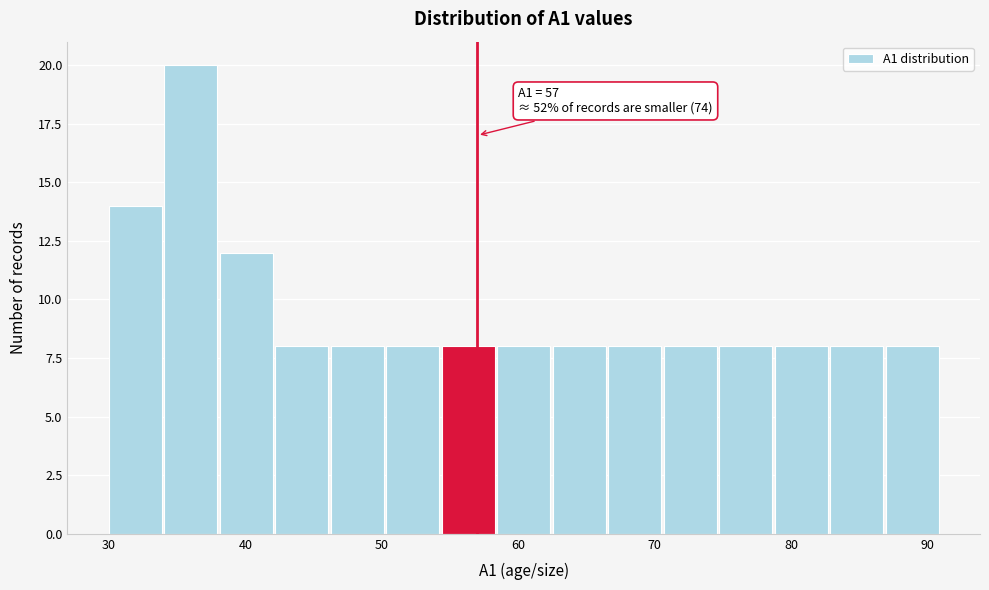

Over which range of the x-axis is the bar tallest?

34 to 38